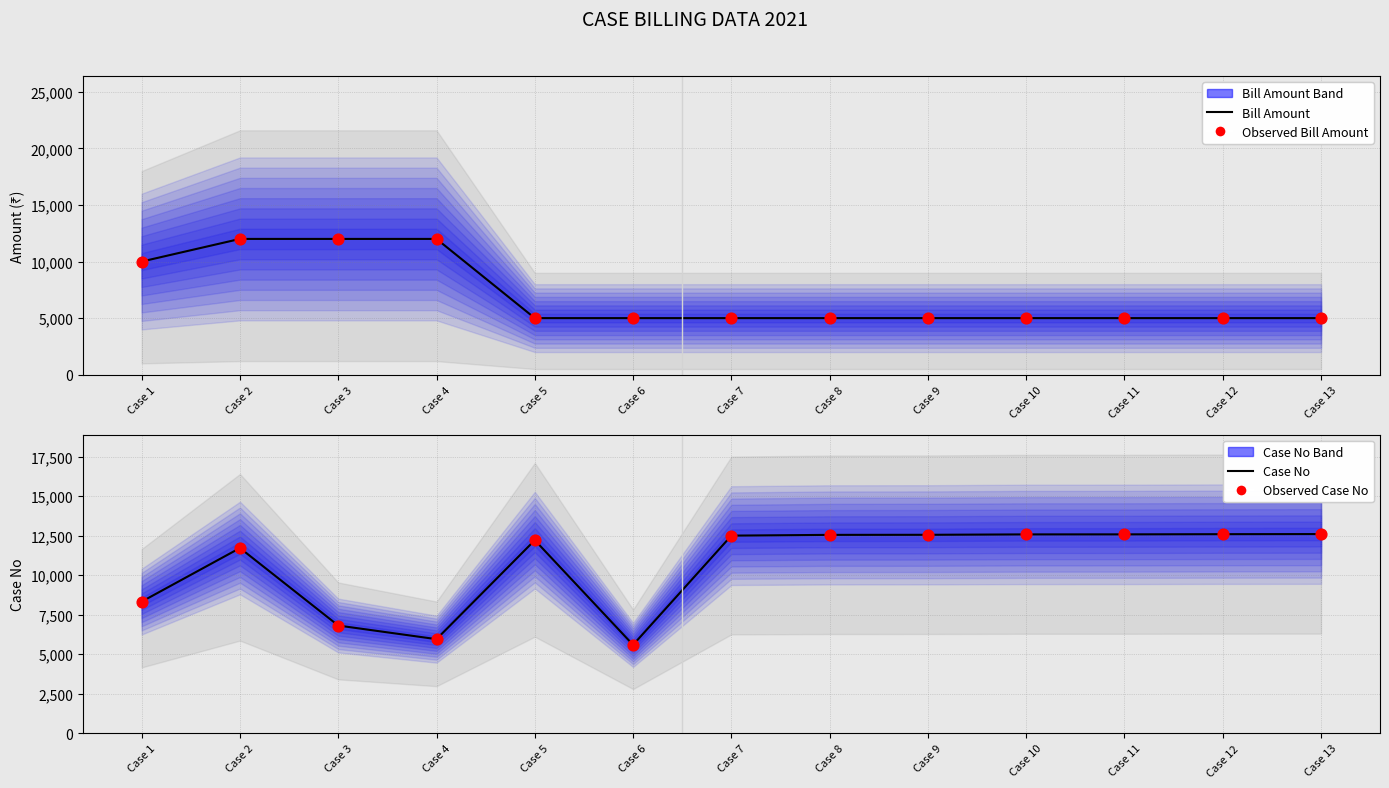

What is the total value across all series at Case 6?

21182